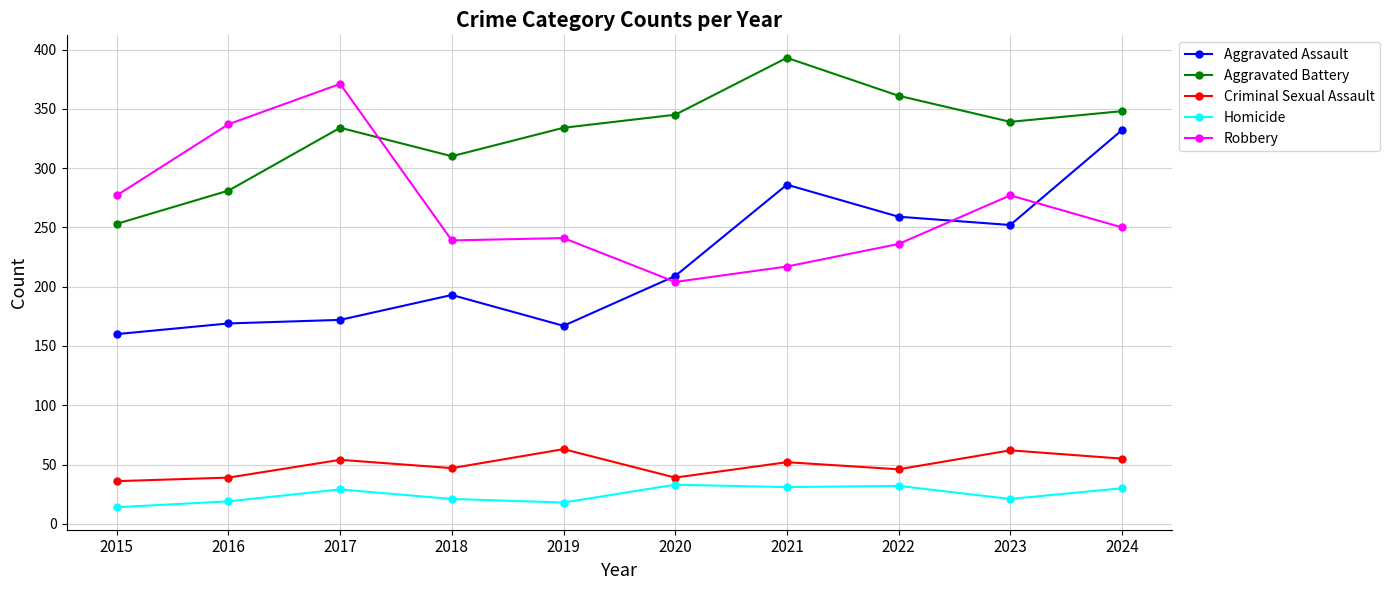

At how many categories does at least one series exceed 30?

10